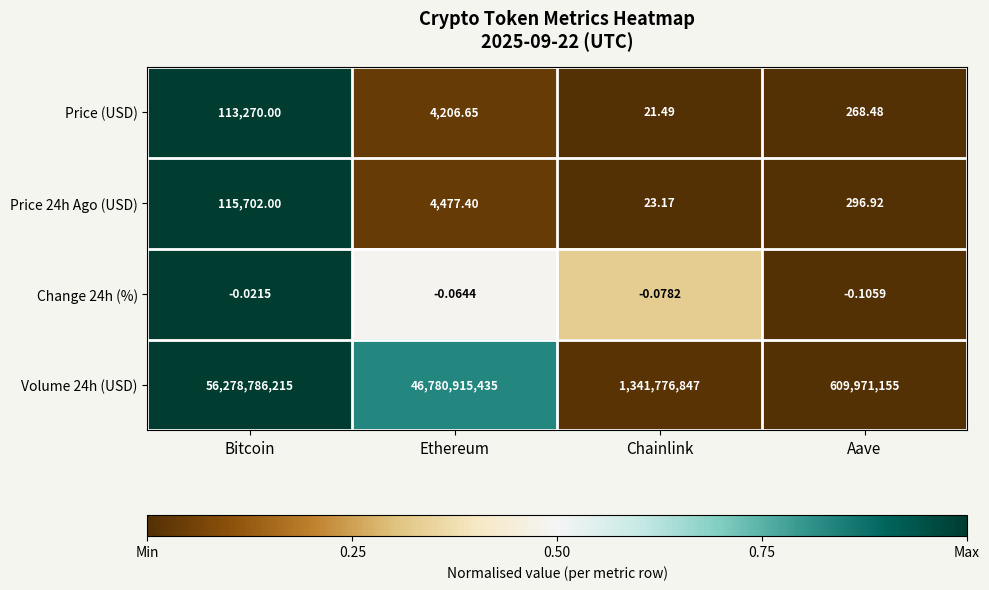

How many categories are shown in the chart?

4